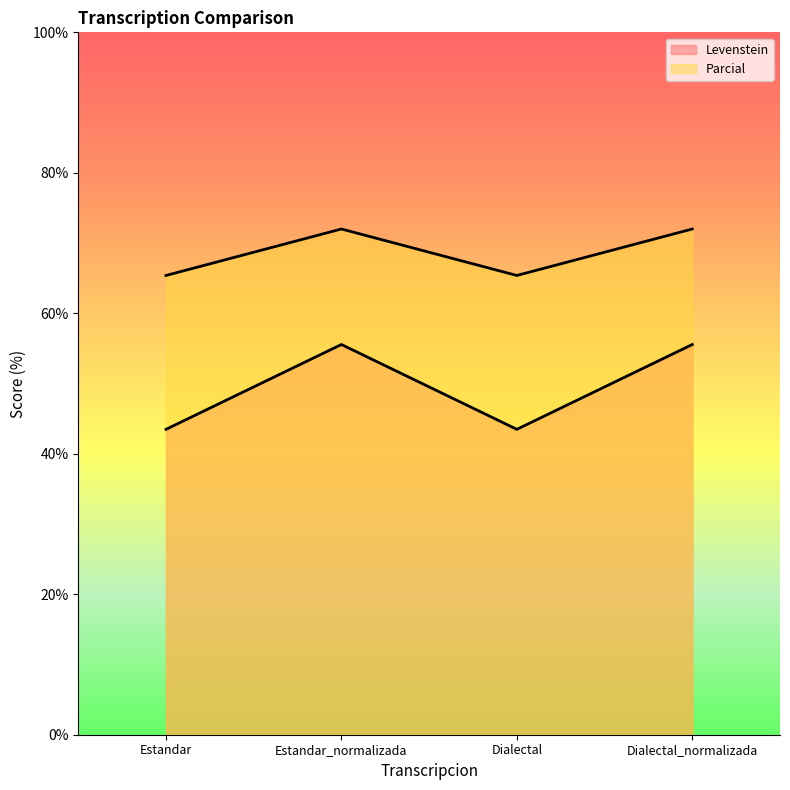

Read the Levenstein value at Dialectal.

43.5